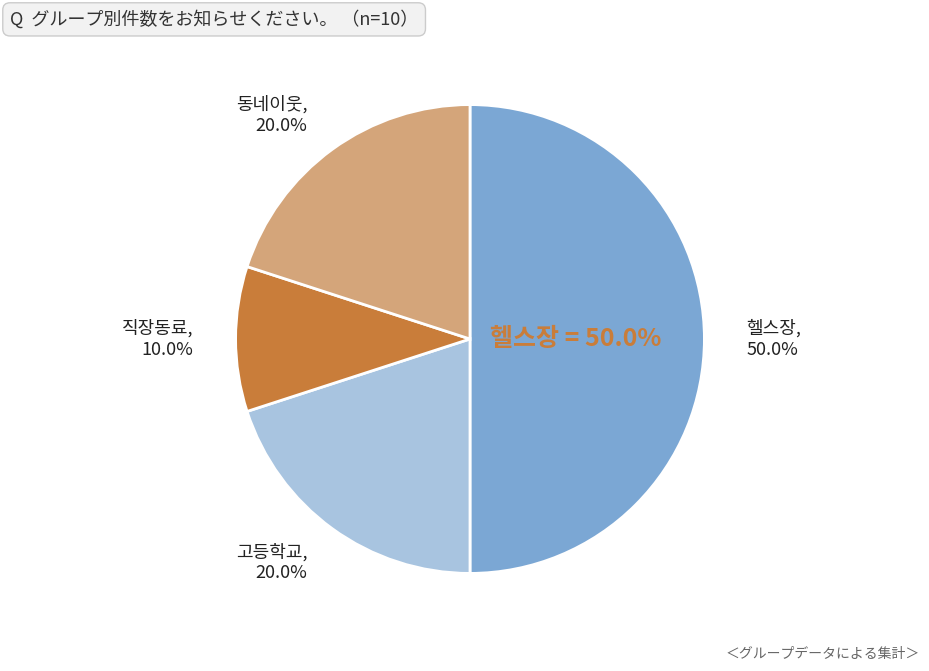

Is 직장동료 the majority of the pie?

No